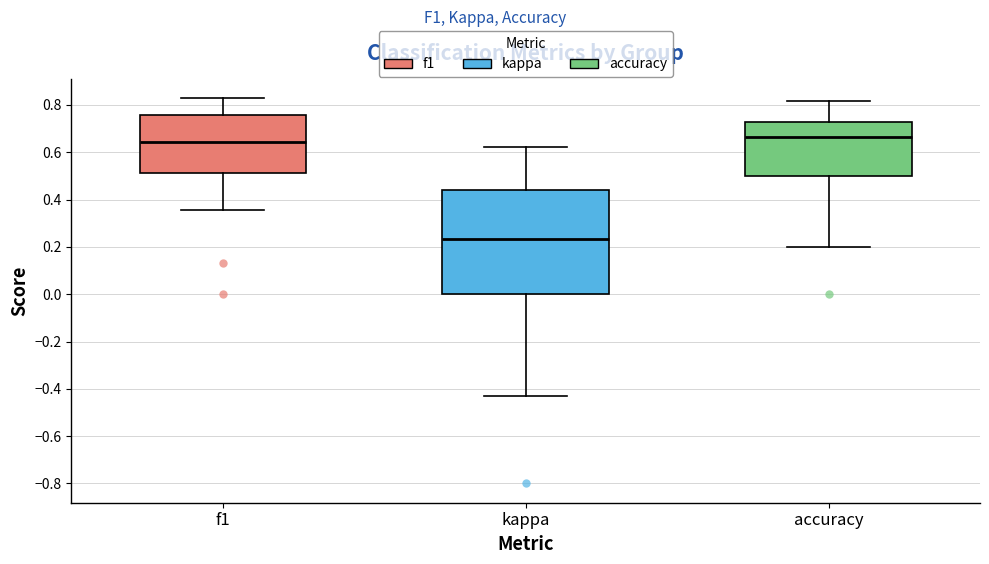

Reading left to right, transcribe this box plot: for each box, give where its median line is, the range the box spans, and where its two whiskers end, as read against the y-axis. The values are not printed on the chart, so give them approximately, as read against the axis.

f1: median 0.64, box 0.52 to 0.76, whiskers 0.36 to 0.82
kappa: median 0.24, box 0.00 to 0.44, whiskers -0.42 to 0.62
accuracy: median 0.66, box 0.50 to 0.72, whiskers 0.20 to 0.82